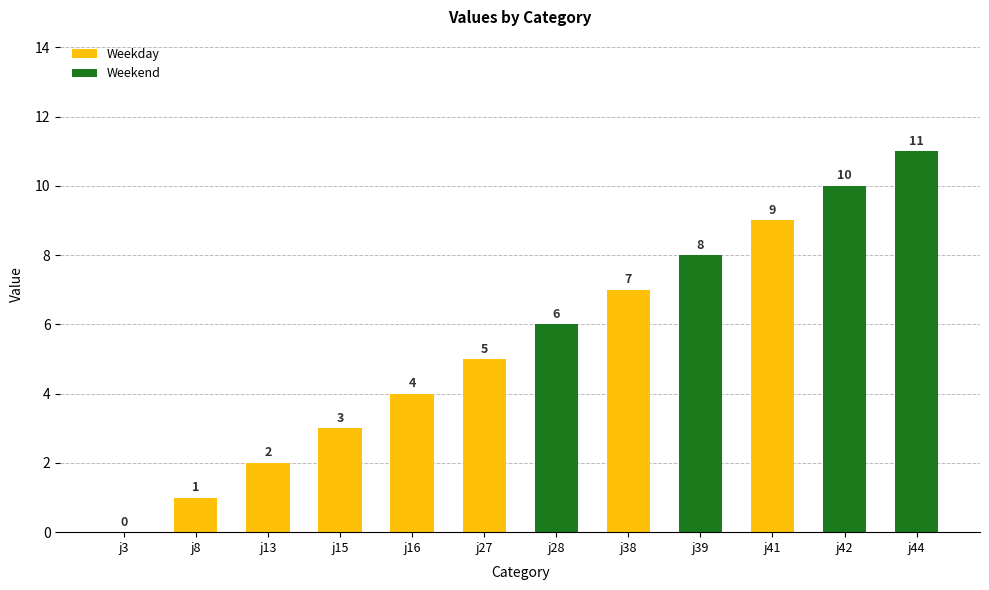

What is the greatest value displayed?

11